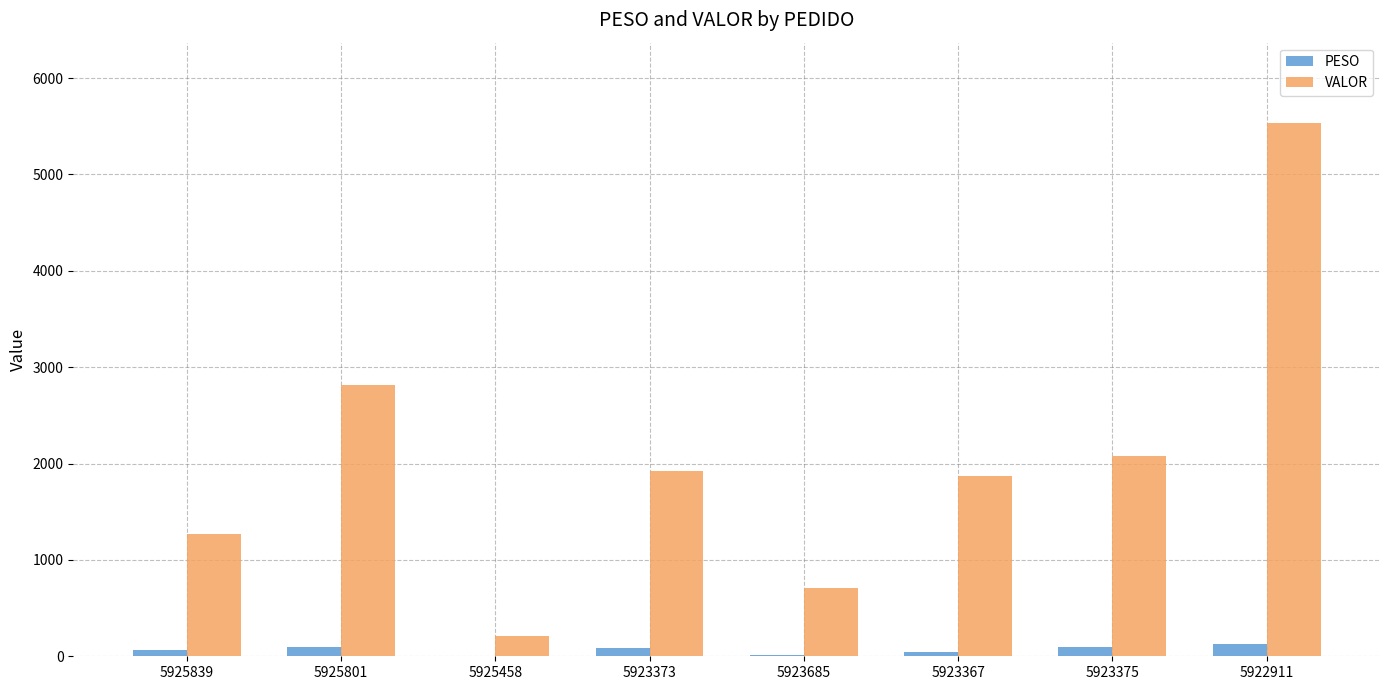

How many values in the PESO series exceed 90?

4